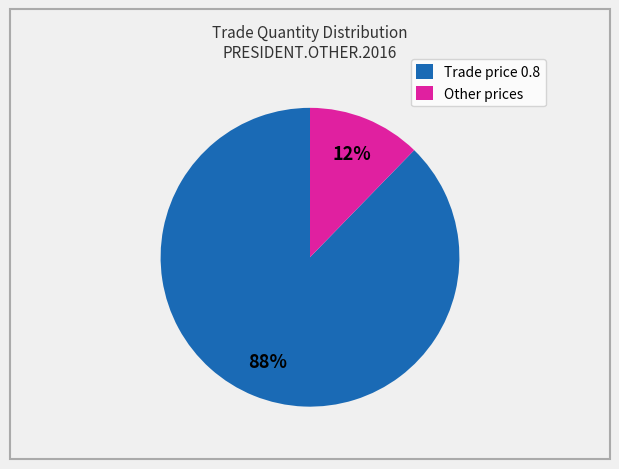

Is it true that Other prices is 12% of the pie?

True